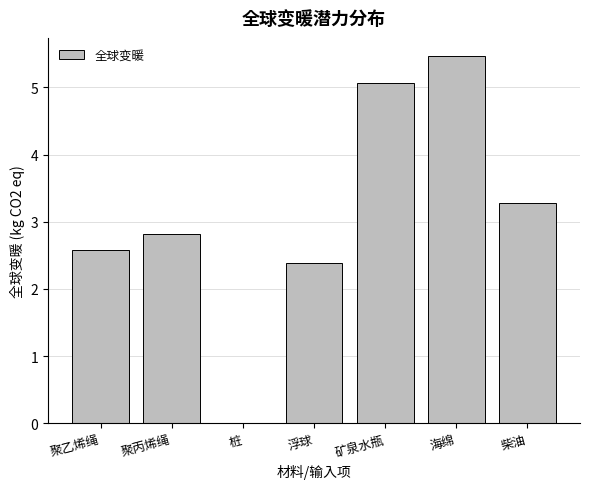

Which category has the highest value across all series?

海绵